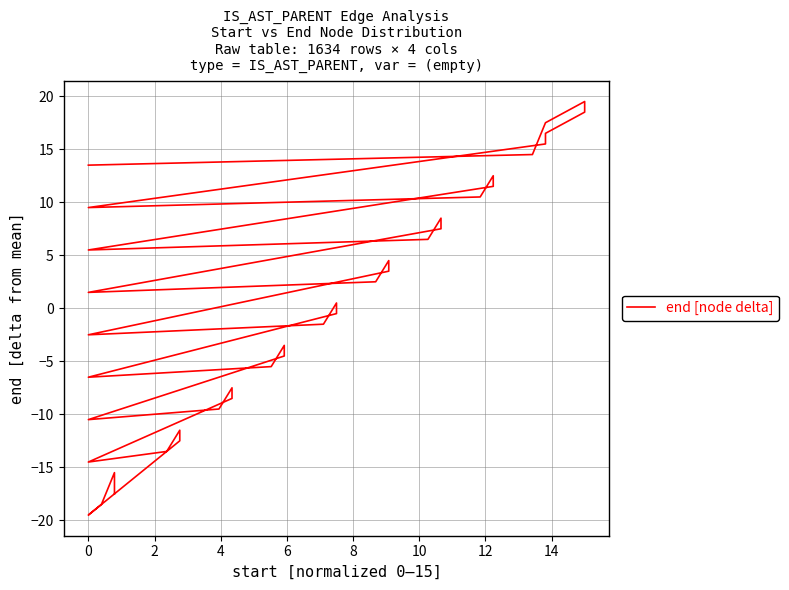

Is it true that the value at 27 is 9.8?

False